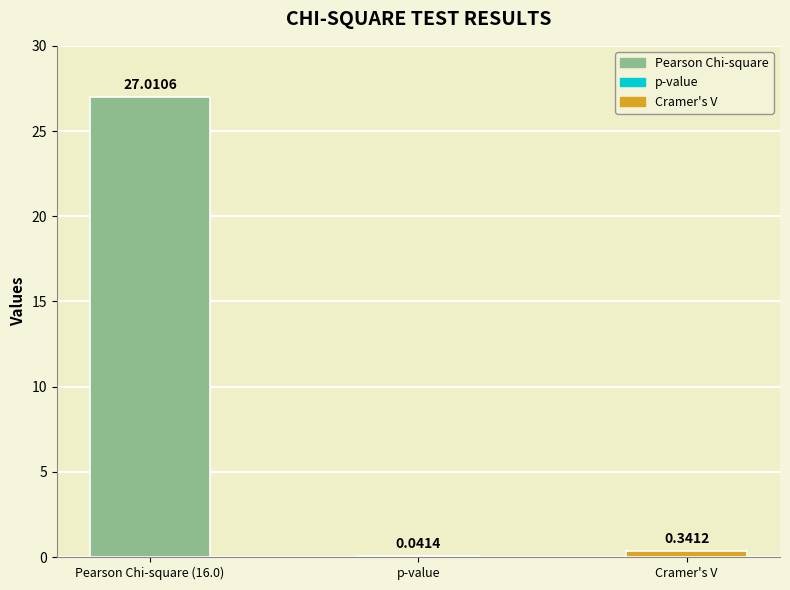

Where is the data nearest to the value 13?

Cramer's V